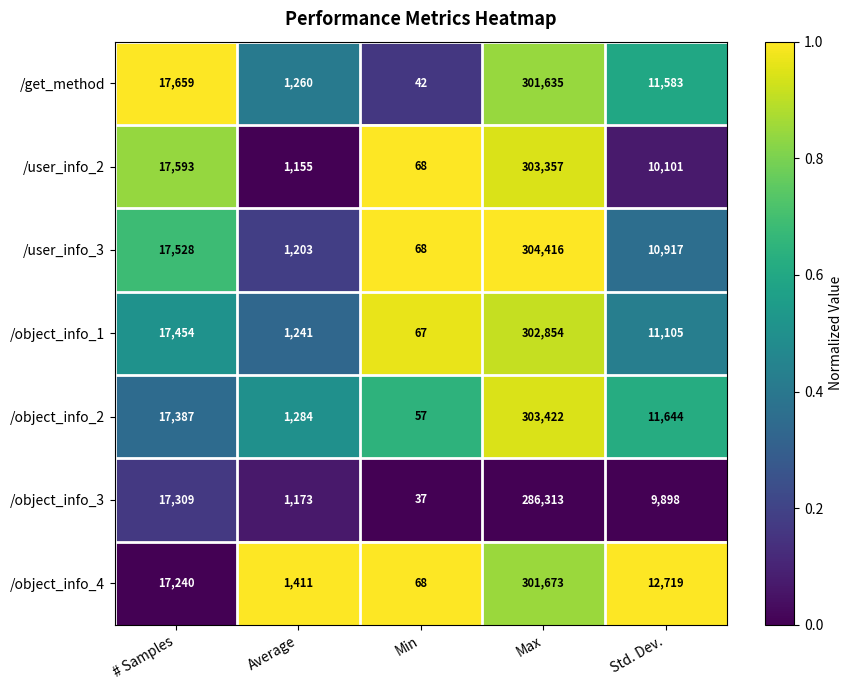

What is the total value across all series at Max?

2103670